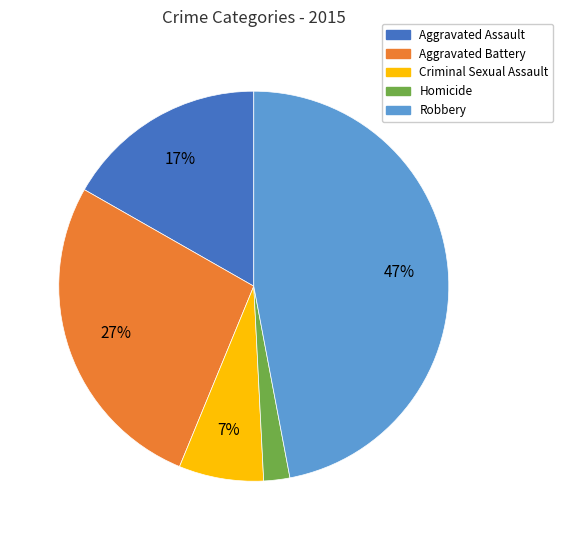

Combined, do Aggravated Assault and Aggravated Battery account for over 50%?

No